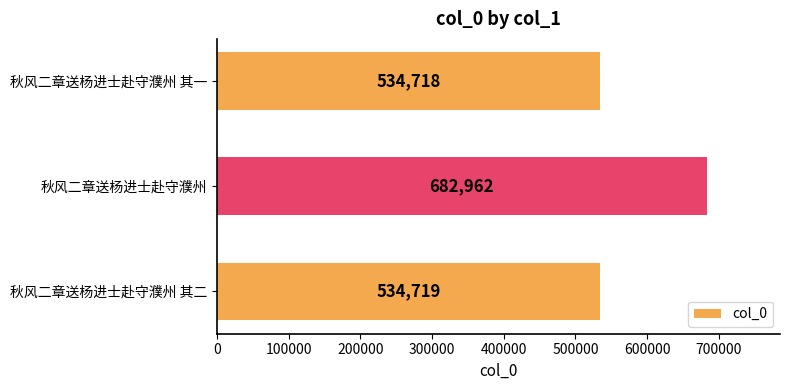

Are the bars horizontal?

Yes